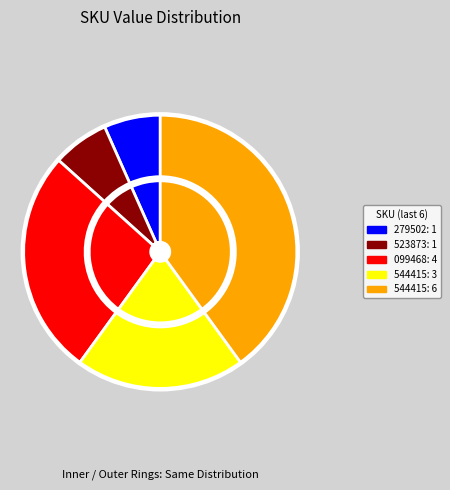

Is it true that 170520060544415 is 50% of the pie?

False